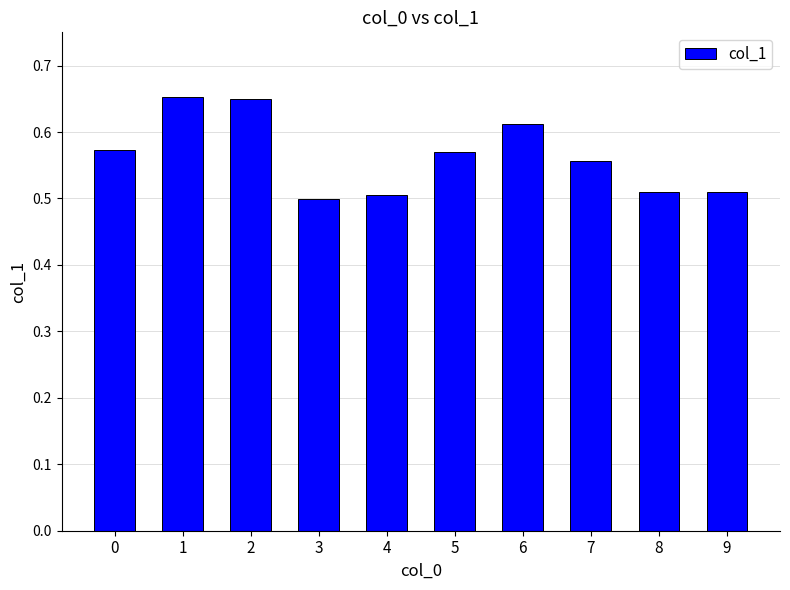

How many values are between 0 and 1?

10